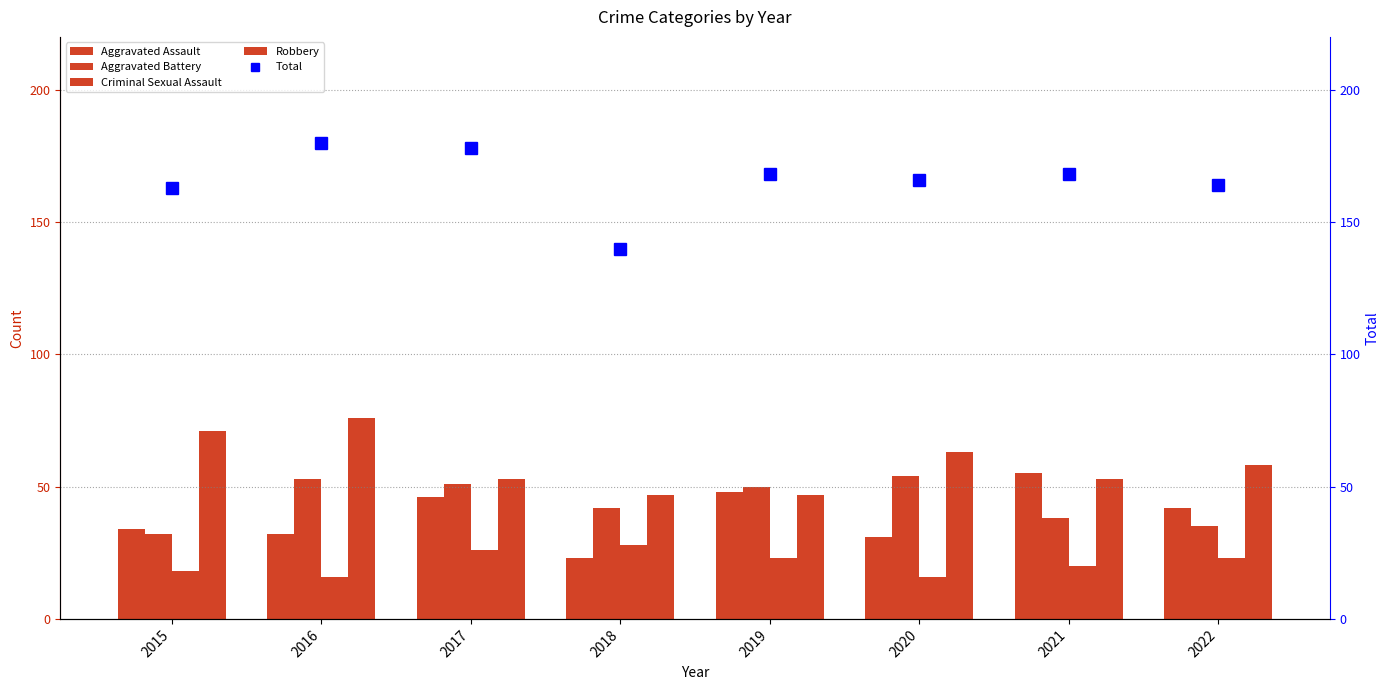

List the labels in order of Criminal Sexual Assault value, smallest first.

2016, 2020, 2015, 2021, 2019, 2022, 2017, 2018